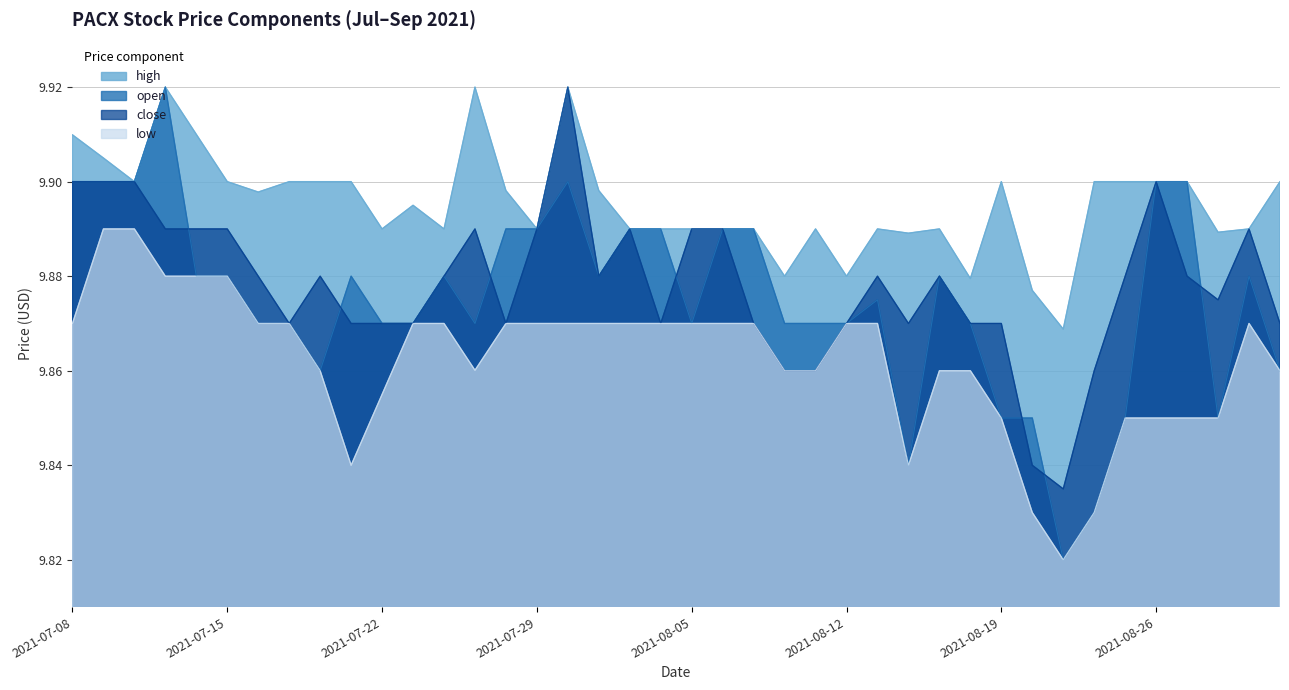

What is the value of the high point at the 14th from the left?

9.9